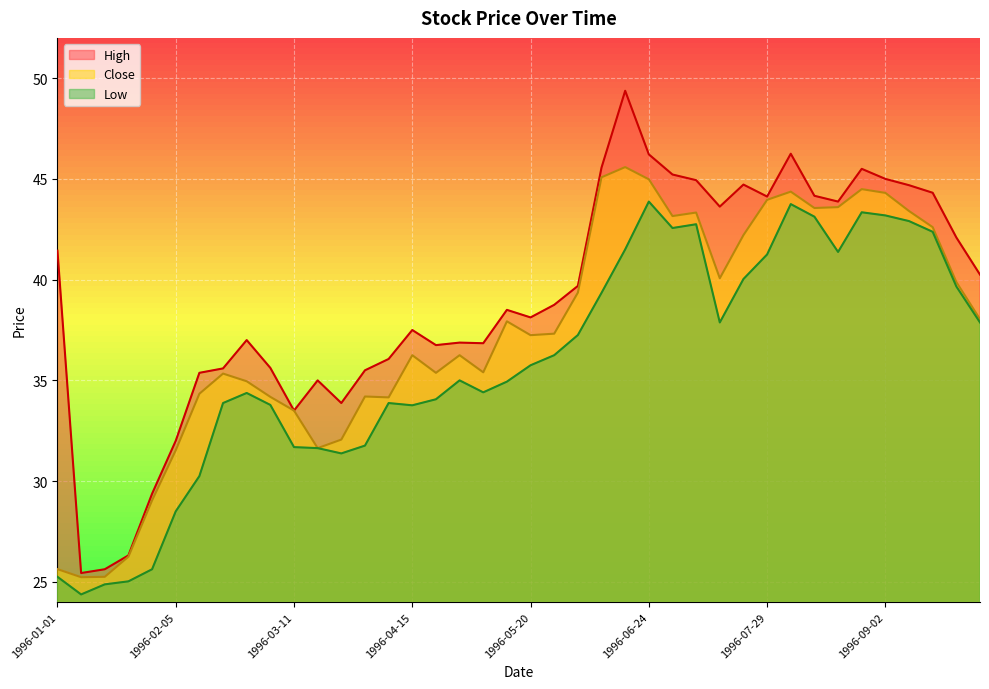

True or false: Low has a value of 41.5 at 1996-06-17.

True